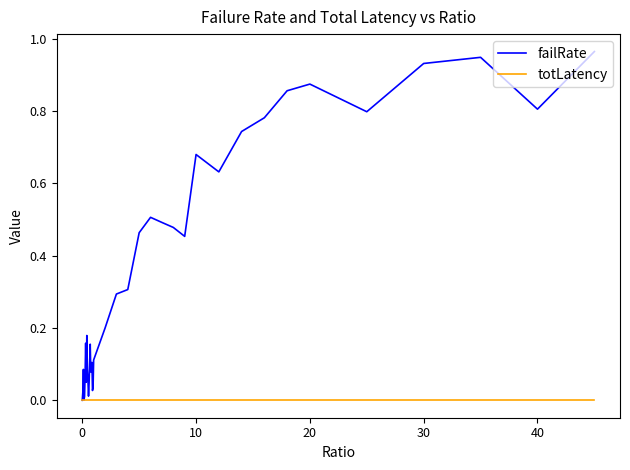

How many lines are shown in the chart?

2